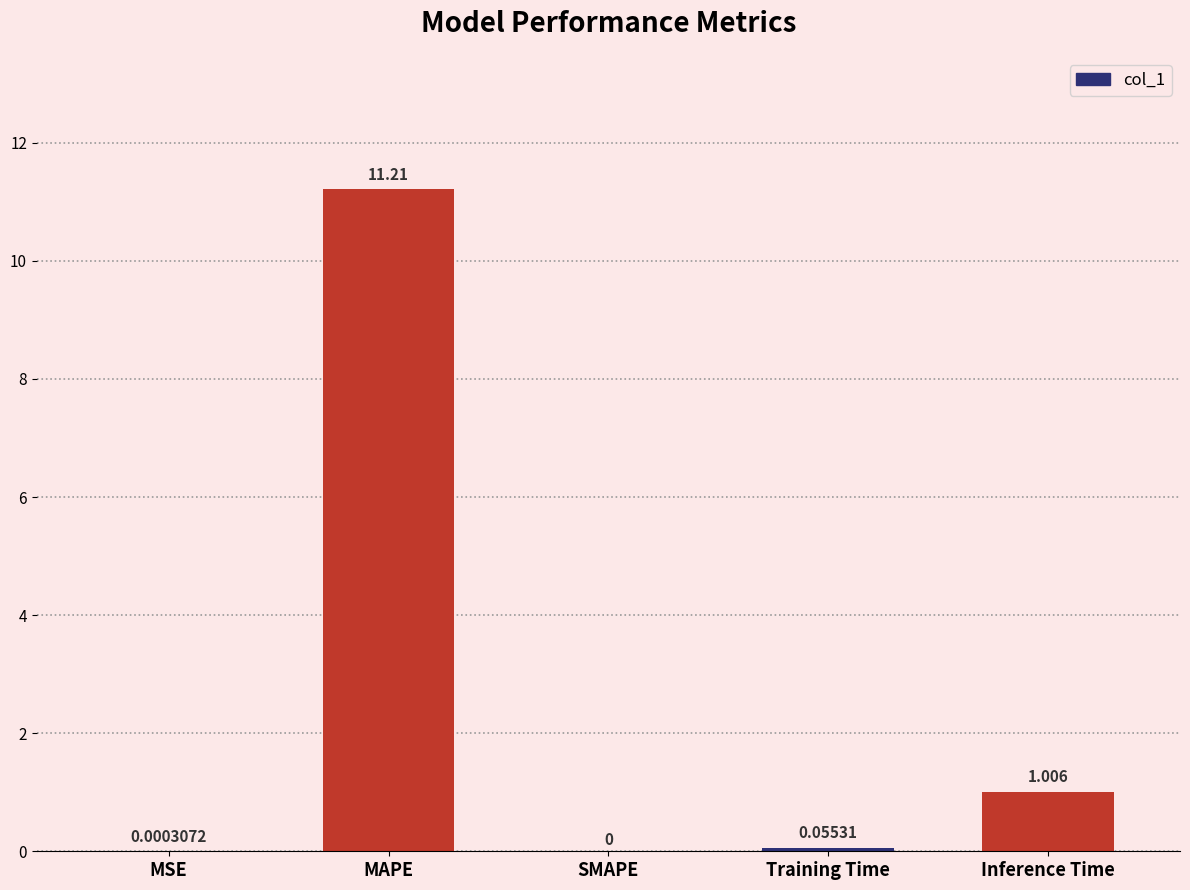

Where is the data nearest to the value 5?

Inference Time